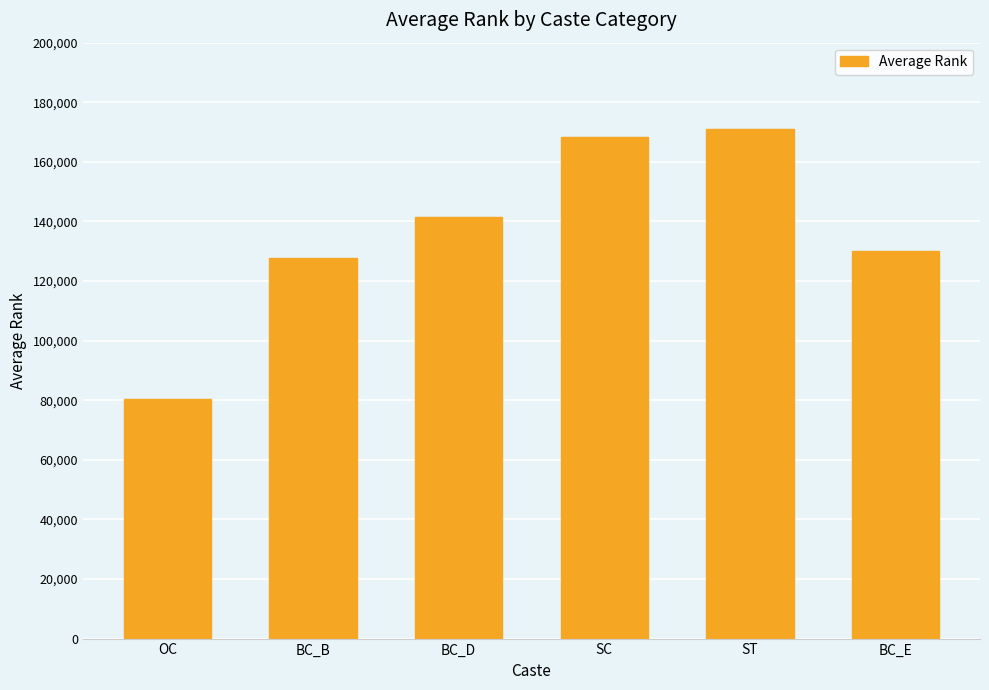

Read the value at OC.

80476.0